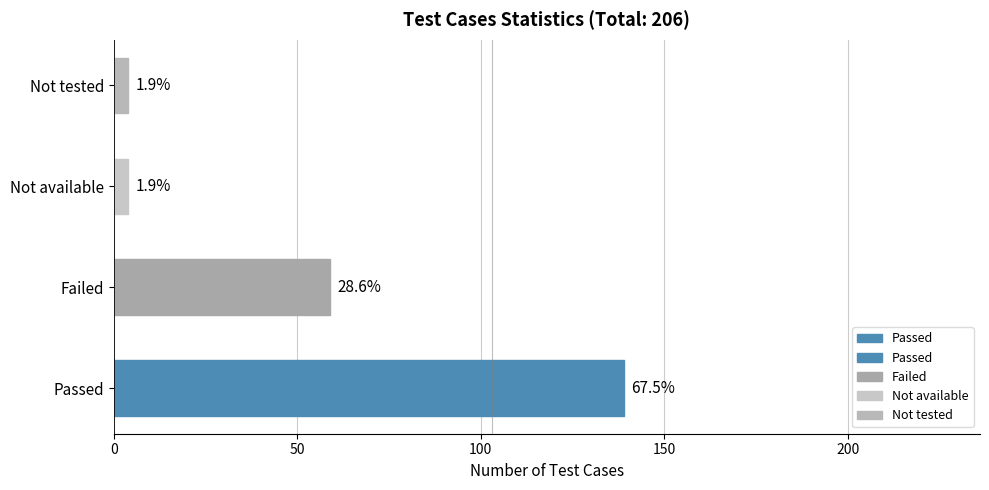

What is the difference between the maximum and minimum values?

135